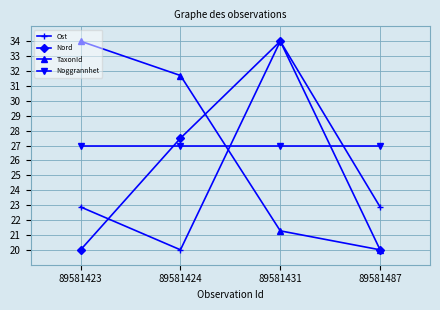

Where does the Ost series first go above 22?

89581423